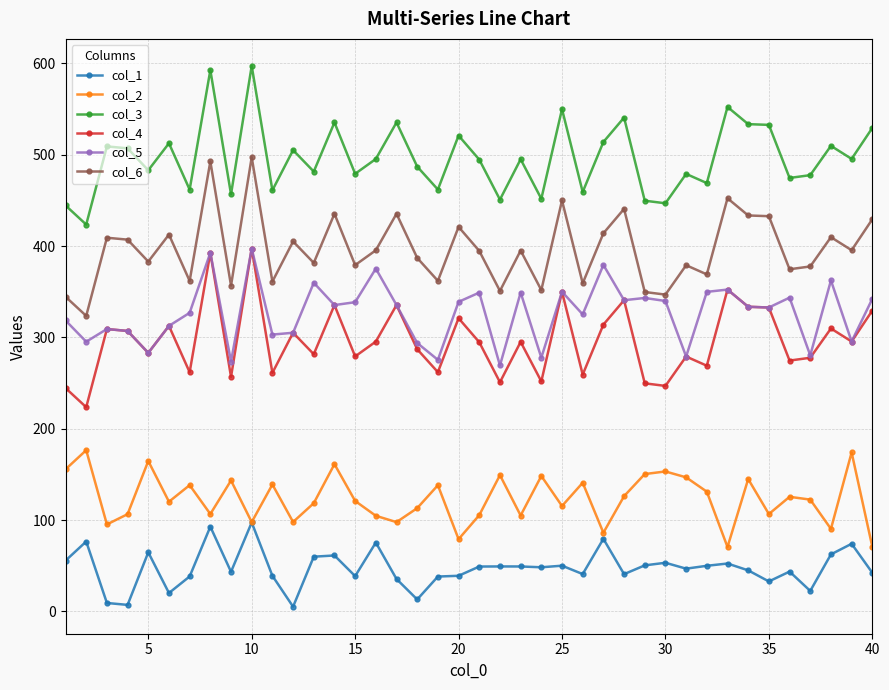

Which series has the largest total across all categories?

col_3